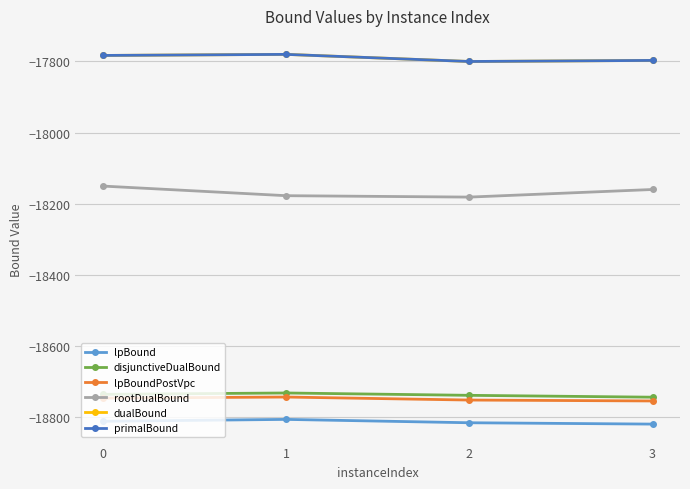

Is this an area chart (filled region under the line)?

No